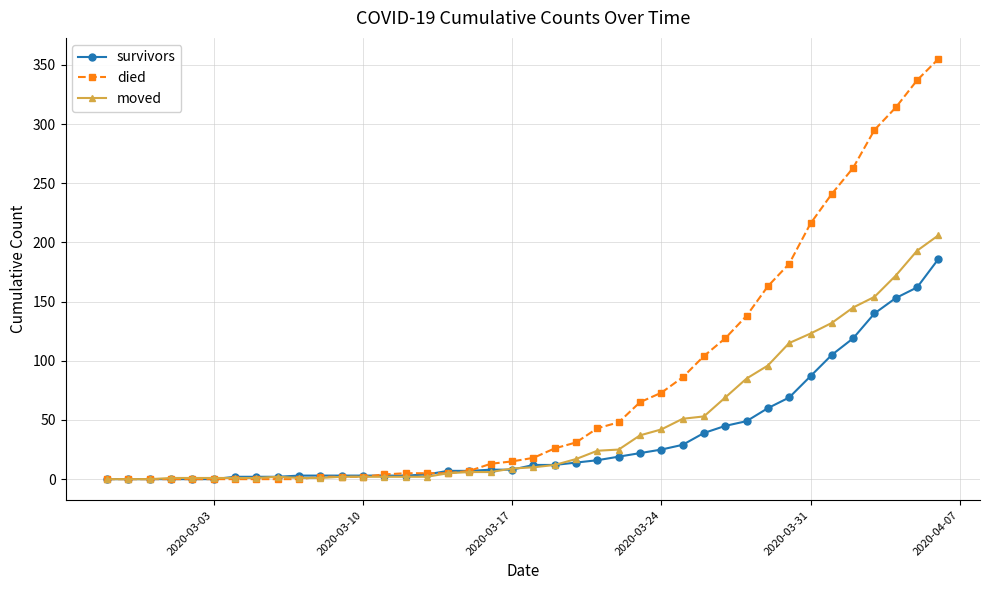

What is the maximum value shown in the chart?

355